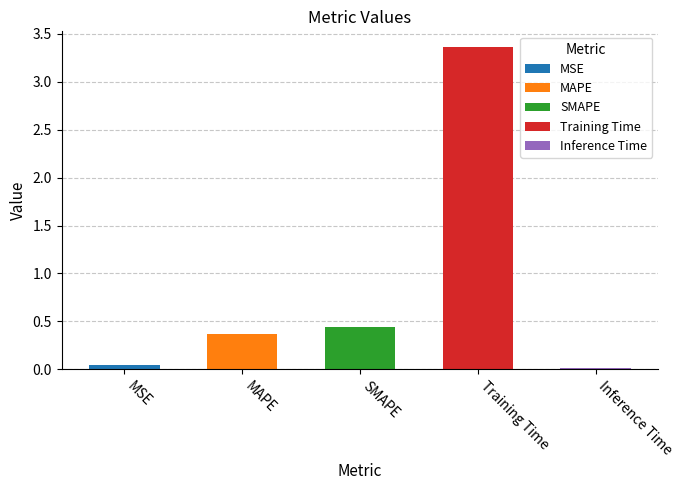

What is the greatest value displayed?

3.4